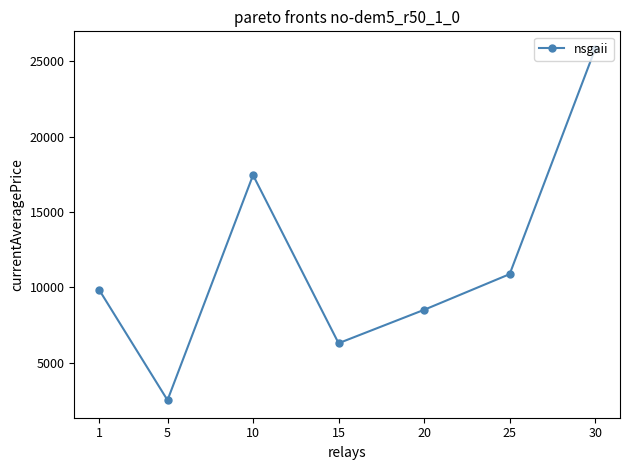

How many values are below 9835?

3